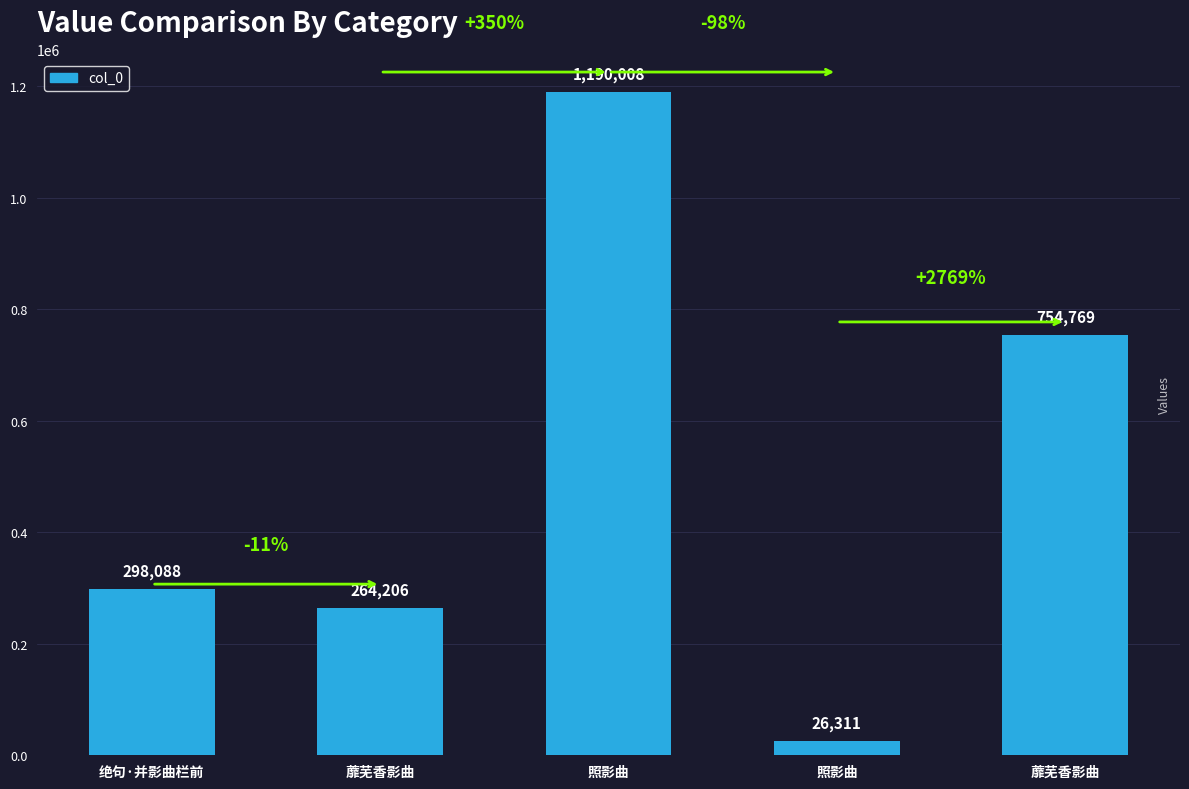

What is the smallest value displayed?

26311